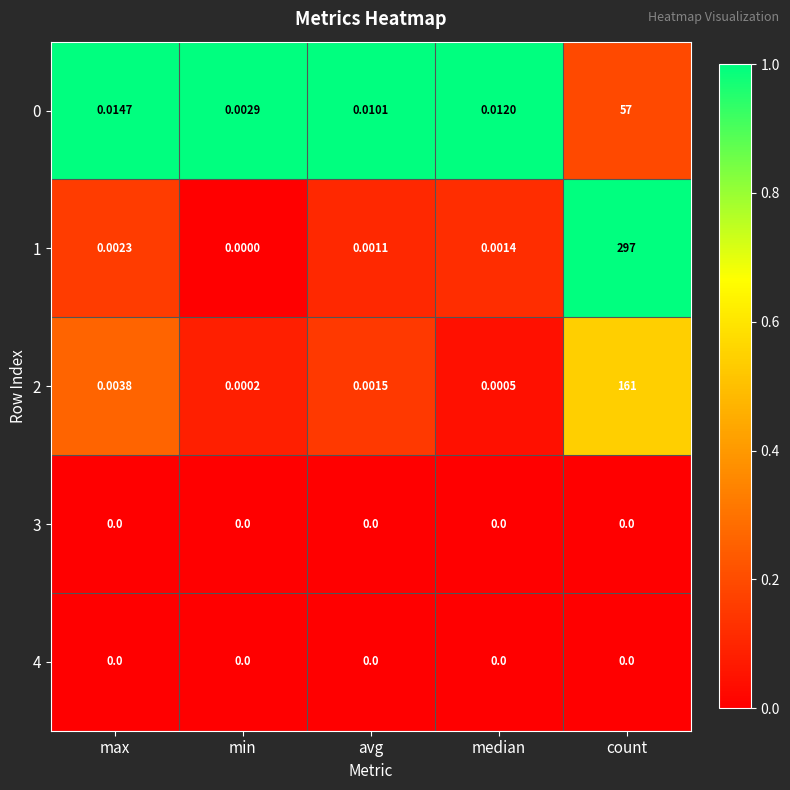

At which category does the chart reach its peak across all series?

count